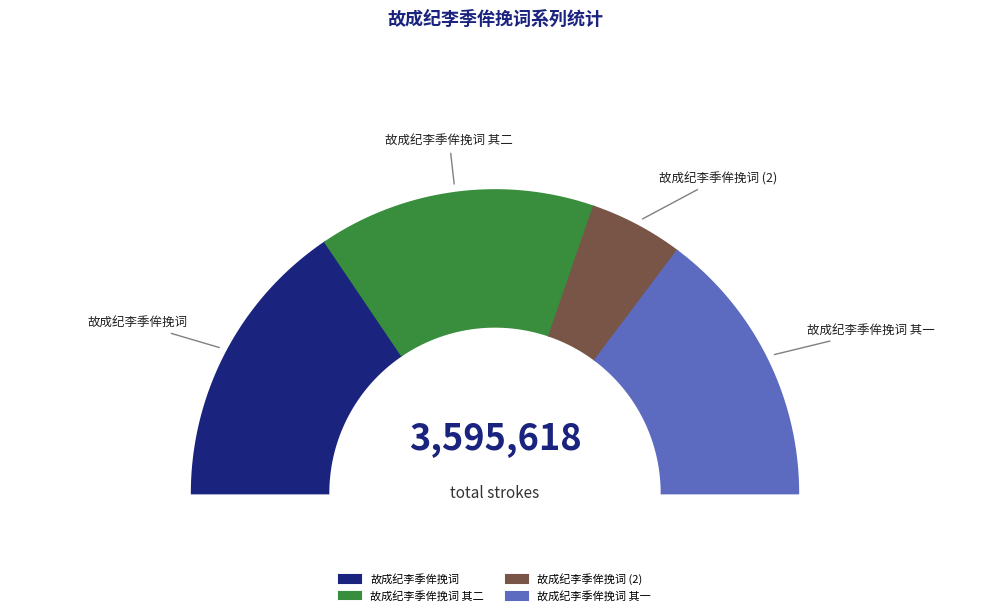

How much of the chart is everything except 故成纪李季侔挽词 其二?

70.5%